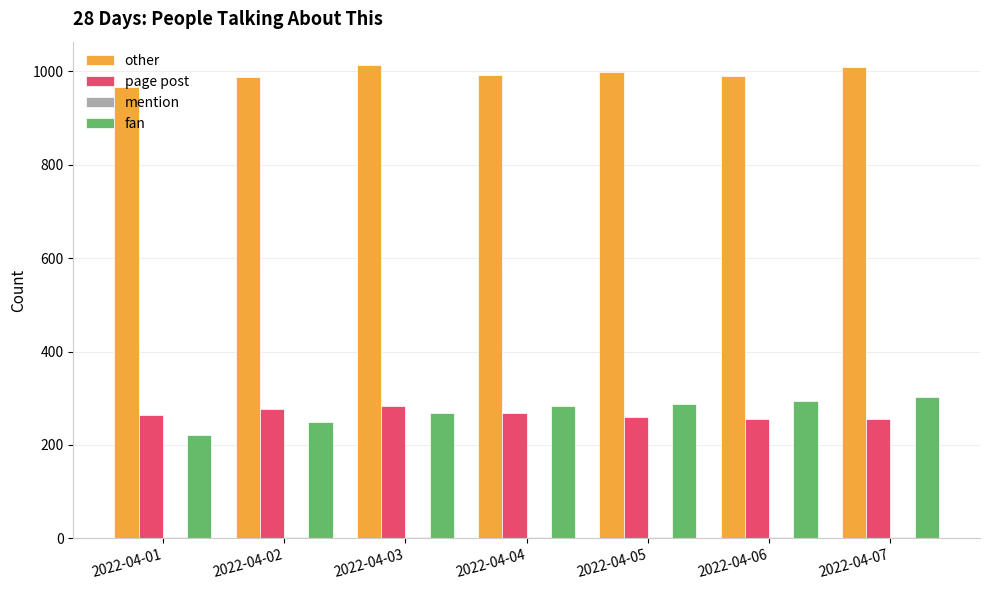

Which series has the largest range (max minus min)?

fan